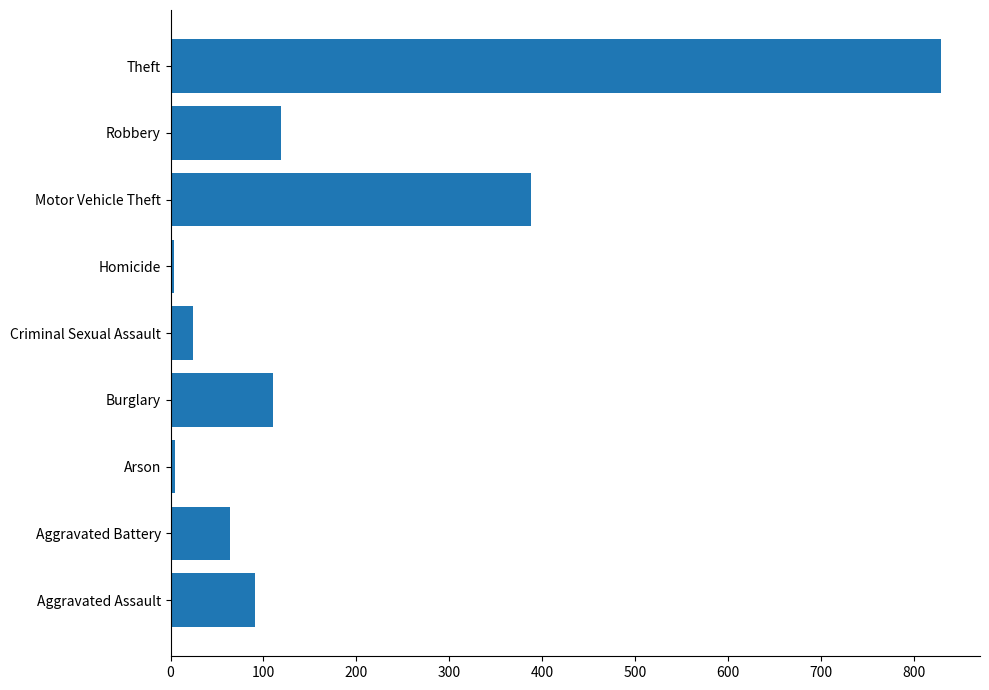

True or false: the data shows 511 at Theft.

False